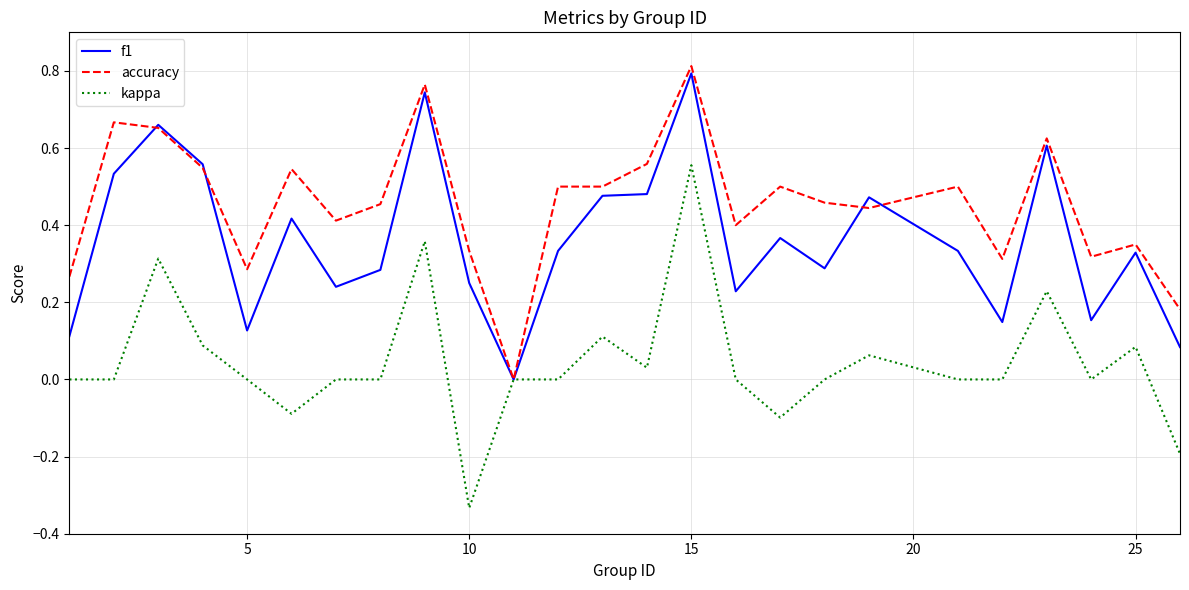

How many values in accuracy are above zero?

24